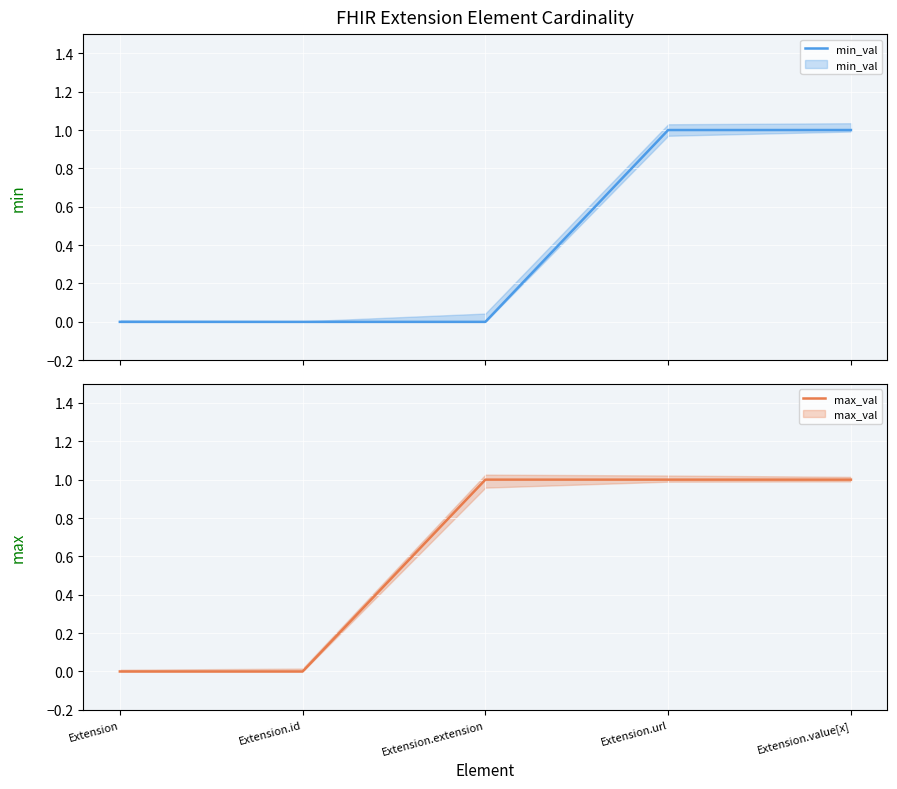

Rank the series by their maximum value, from lowest to highest.

min_val, max_val